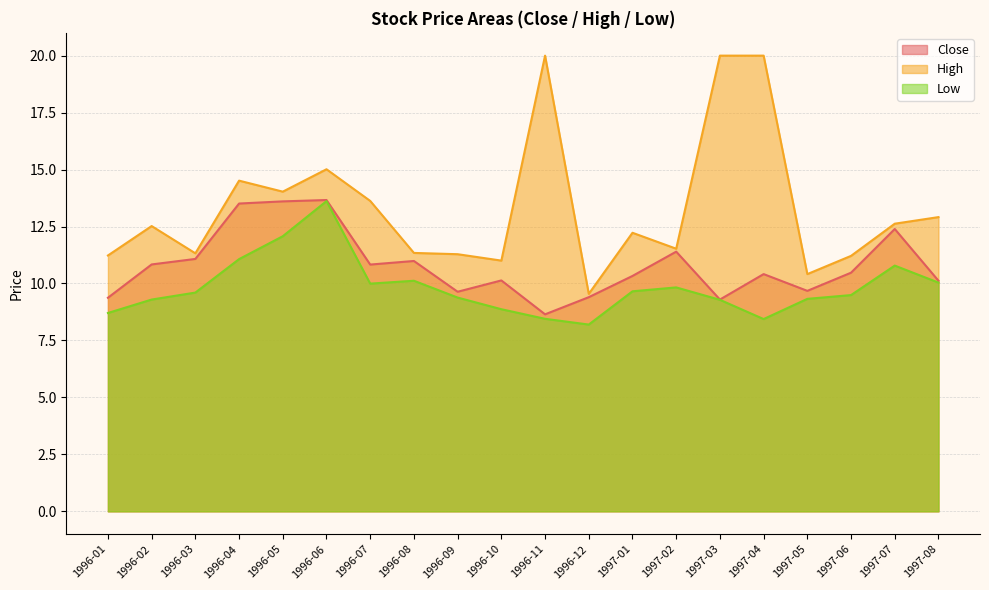

Which series has the widest spread of values?

High